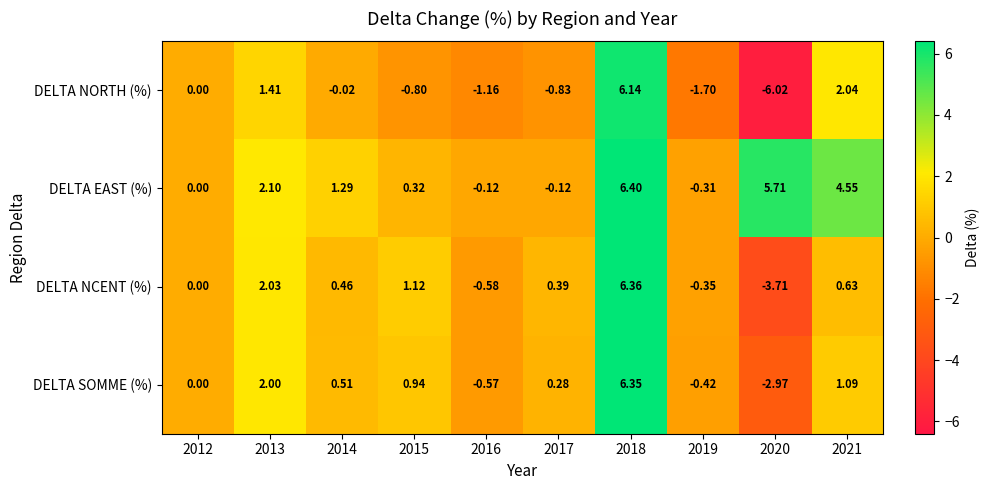

How many values in DELTA NORTH (%) are below zero?

6